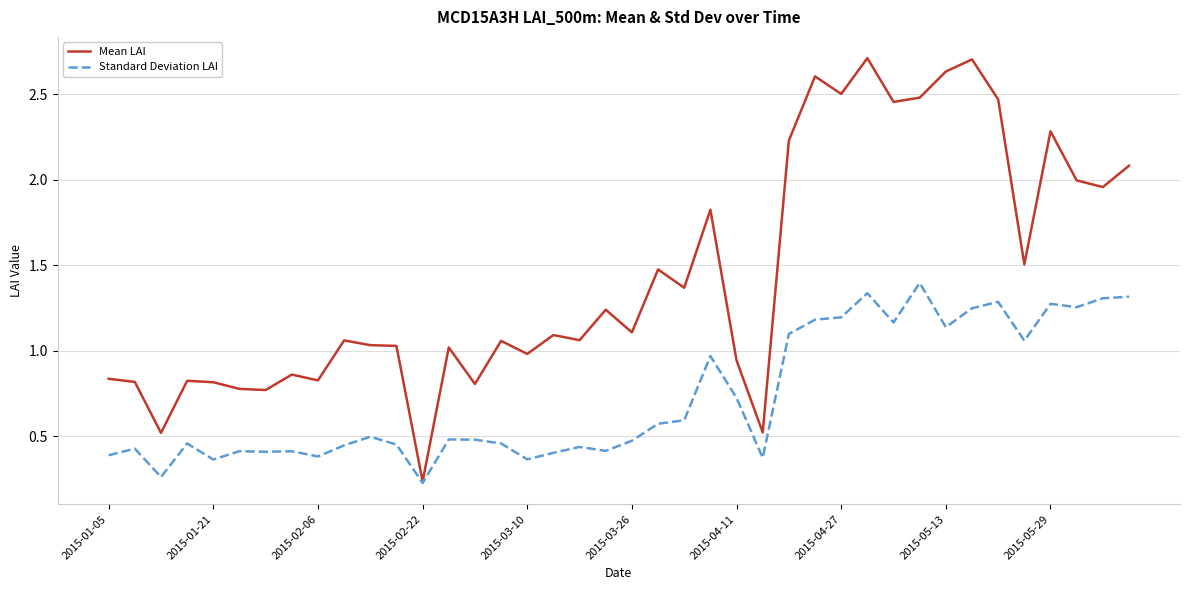

Which series has the largest total across all categories?

Mean LAI